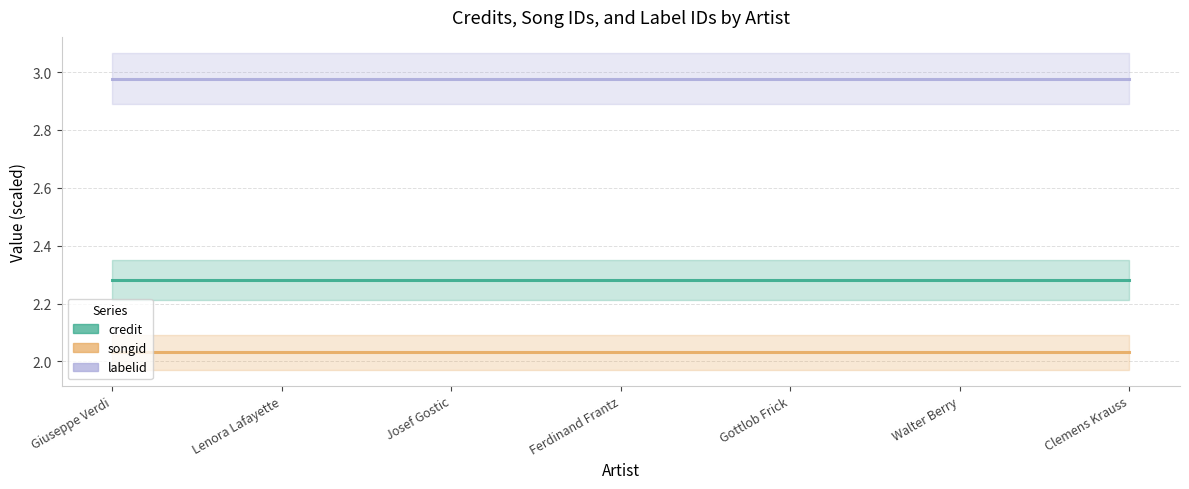

List the series in order of their overall mean, lowest first.

songid, credit, labelid